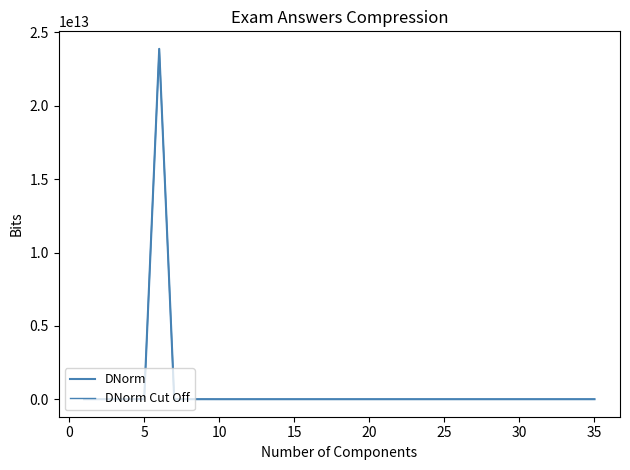

How many lines are shown in the chart?

2